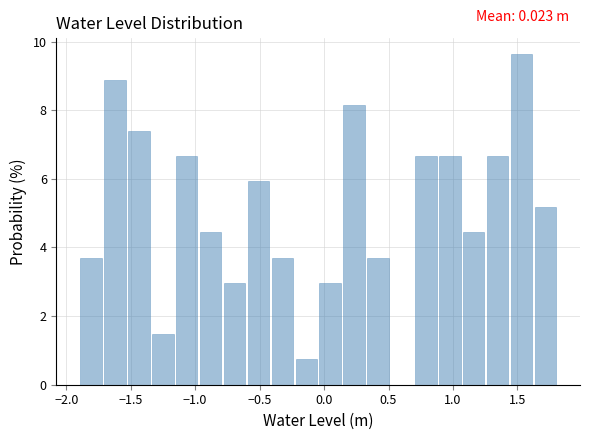

Read against the x-axis, roughly where is the centre of the tallest bar?

1.55